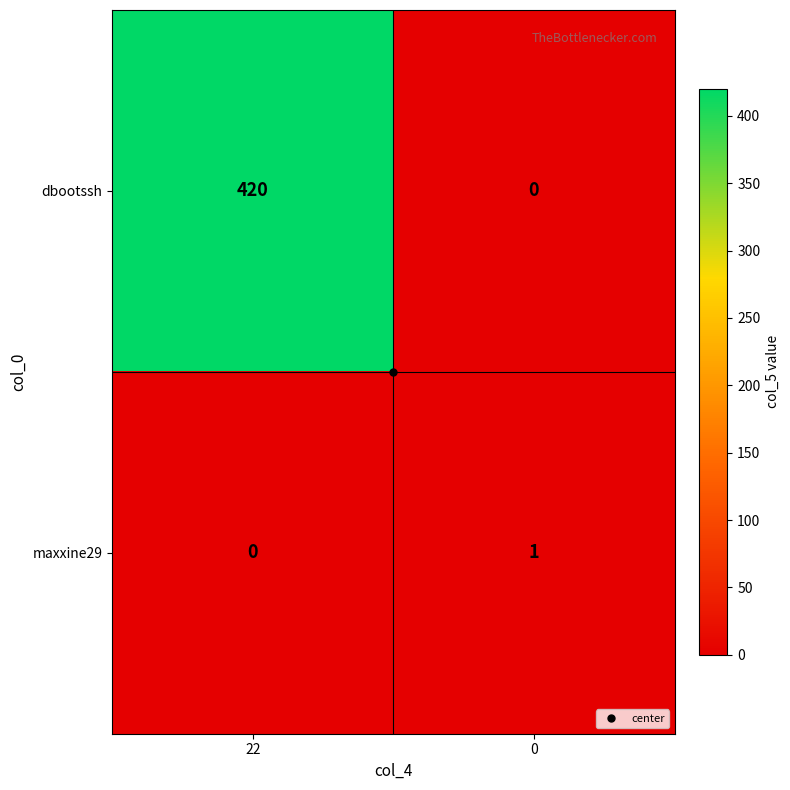

Which series has the largest range (max minus min)?

dbootssh